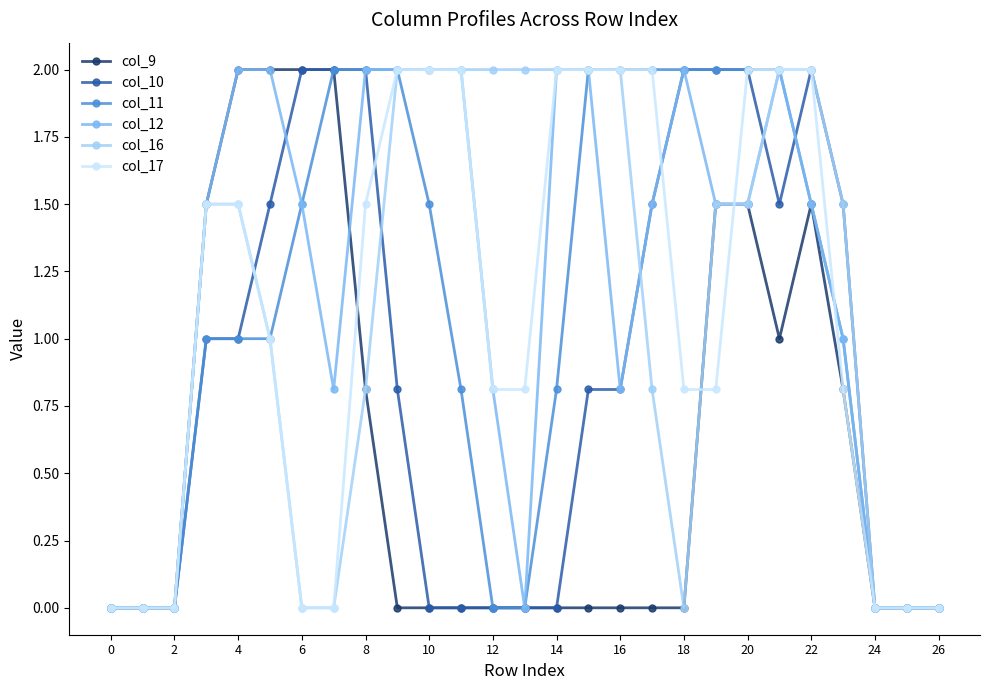

What is the value of the col_10 point at the 7th from the left?

2.0